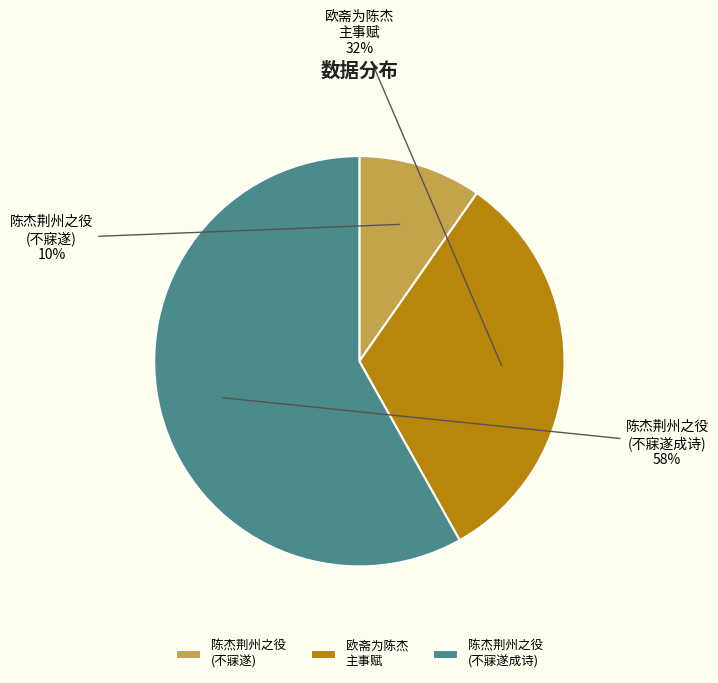

Which category accounts for the majority?

陈杰荆州之役 (不寐遂成诗)